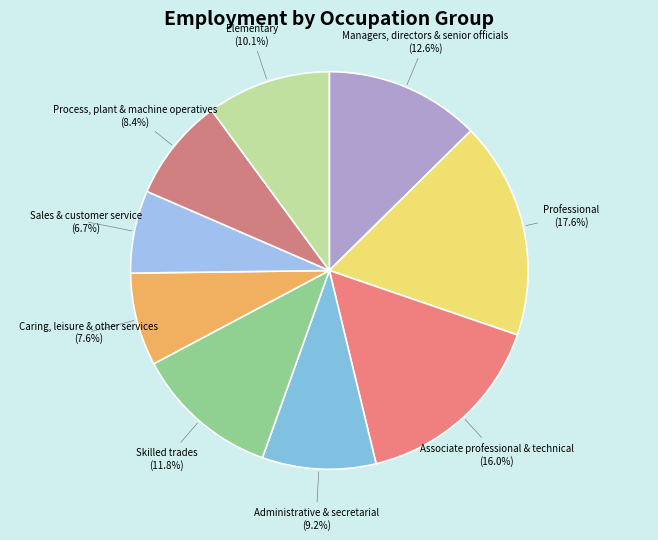

To the nearest percent, what is the average slice percentage?

11%